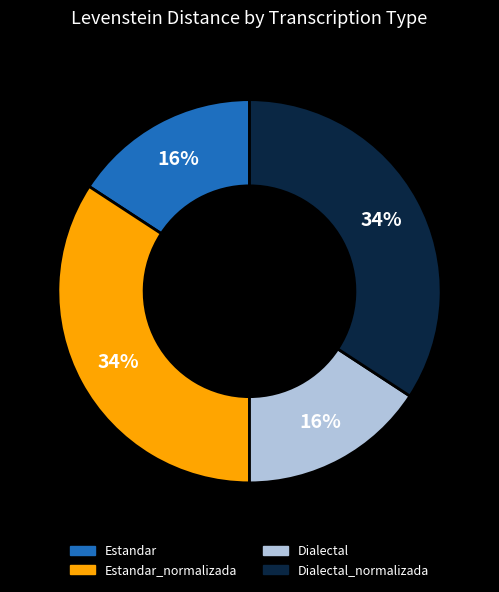

Does any single category account for the majority?

No